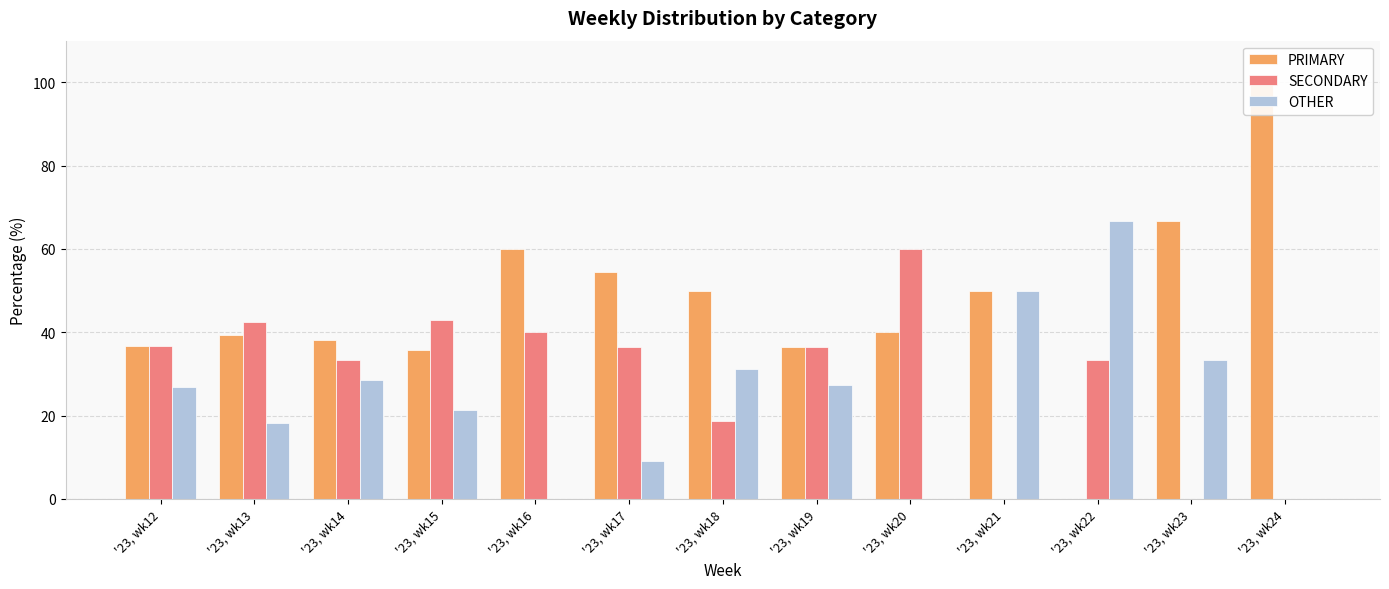

How many data points does each series have?

13